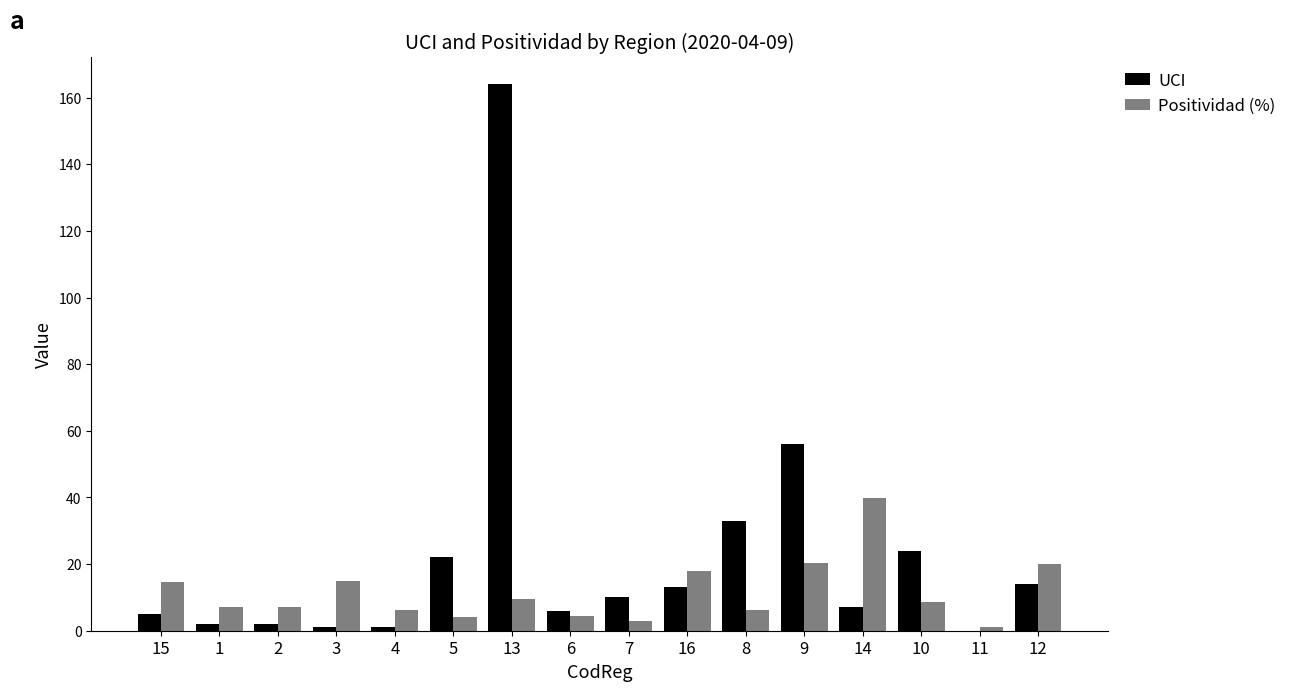

What is the sum of all Positividad (%) values?

184.8